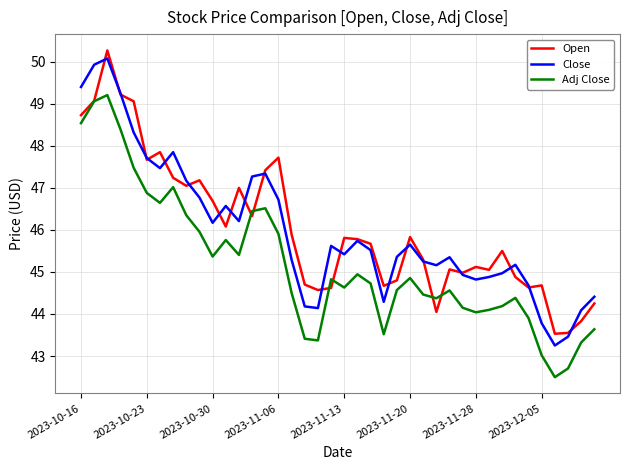

What is the difference between the maximum and minimum values in the Adj Close series?

6.7